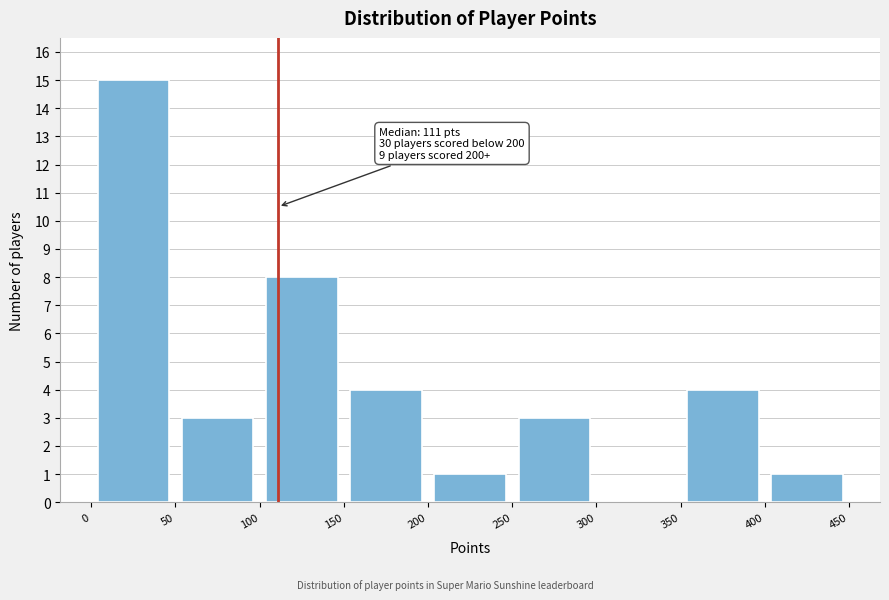

Over which range of the x-axis is the bar tallest?

0 to 50